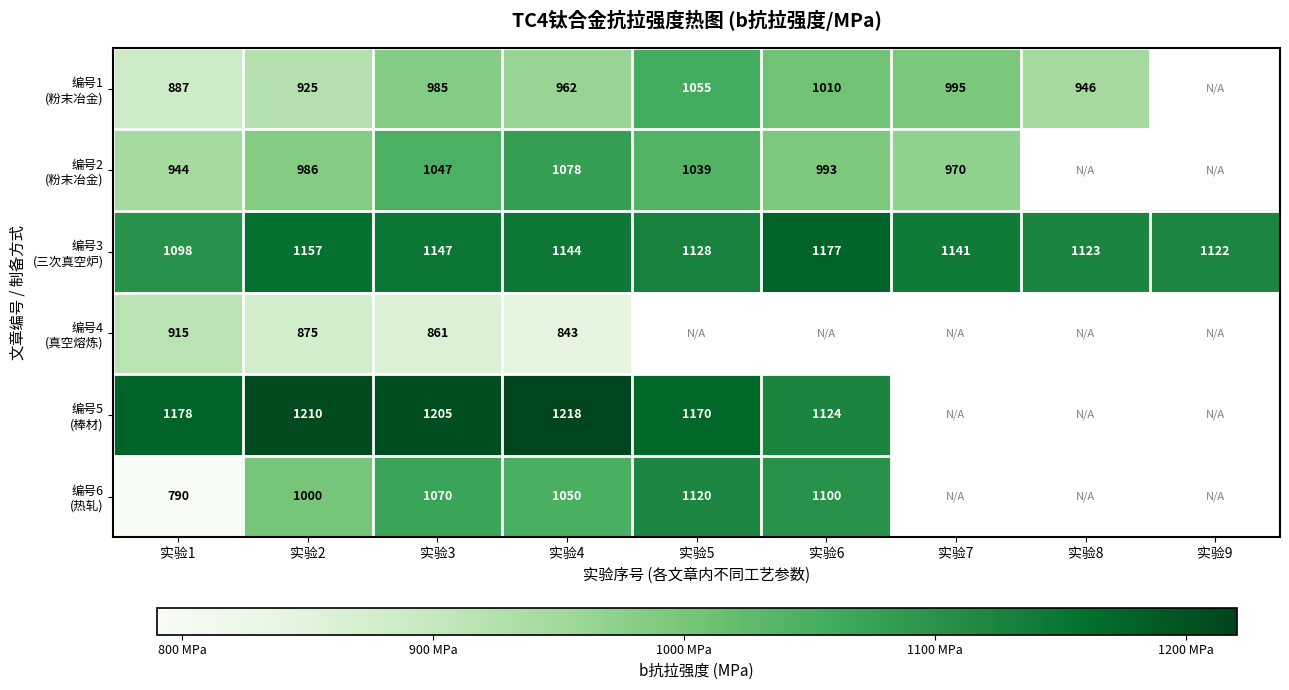

What is the total value across all series at 实验3?

6315